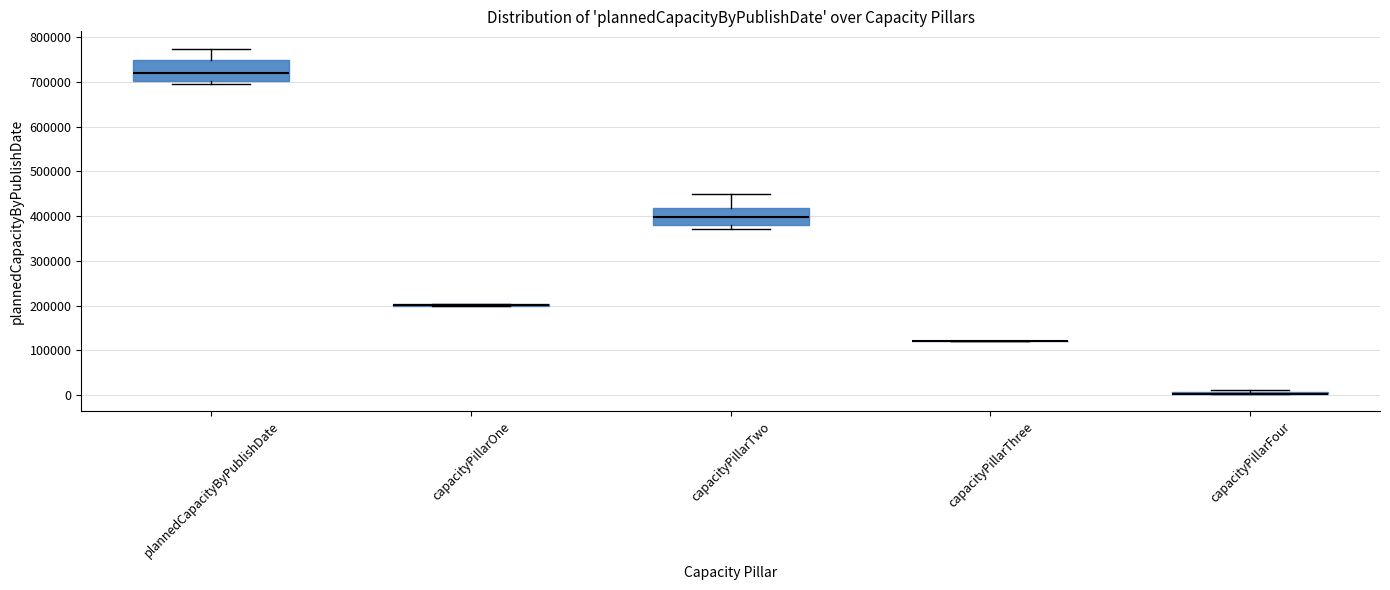

Where is the lower edge of the box for capacityPillarFour on the y-axis? The values are not printed on the chart, so give them approximately, as read against the axis.

0